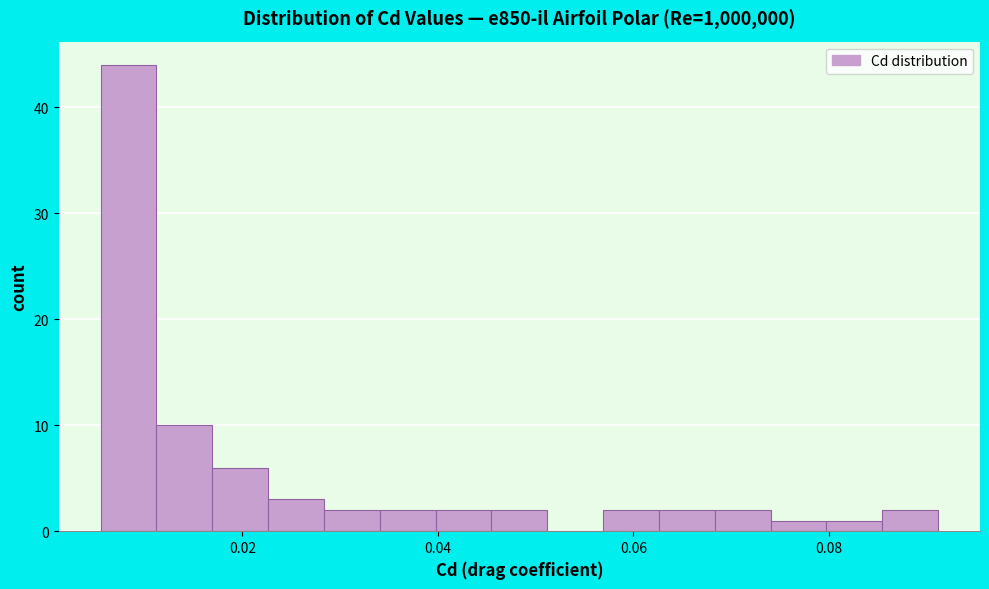

Around what value on the x-axis is the tallest bar? Give the approximate position of its centre, as read against the axis.

0.008